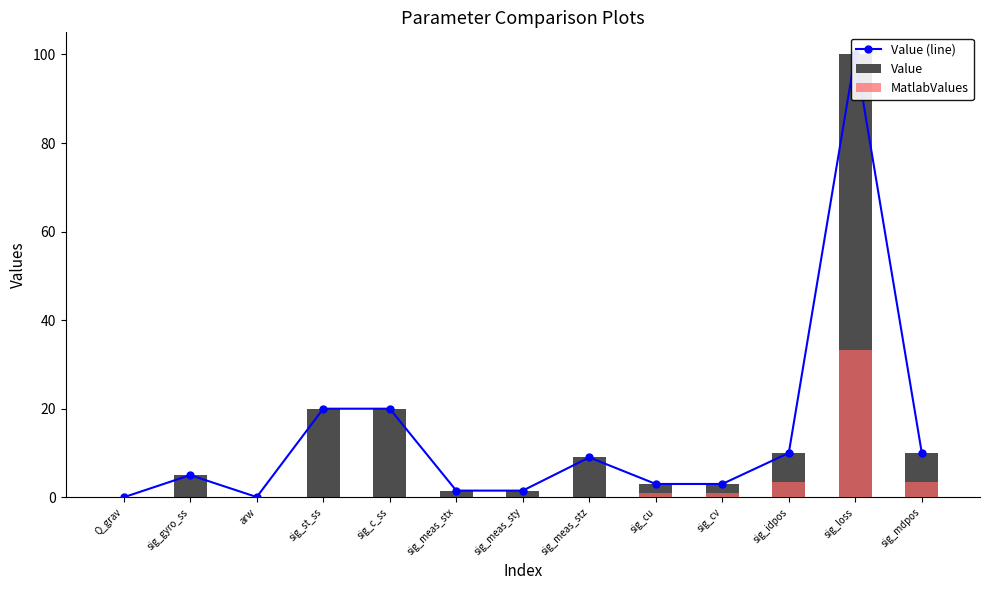

What is the difference between the highest and lowest values at sig_mdpos?

6.7